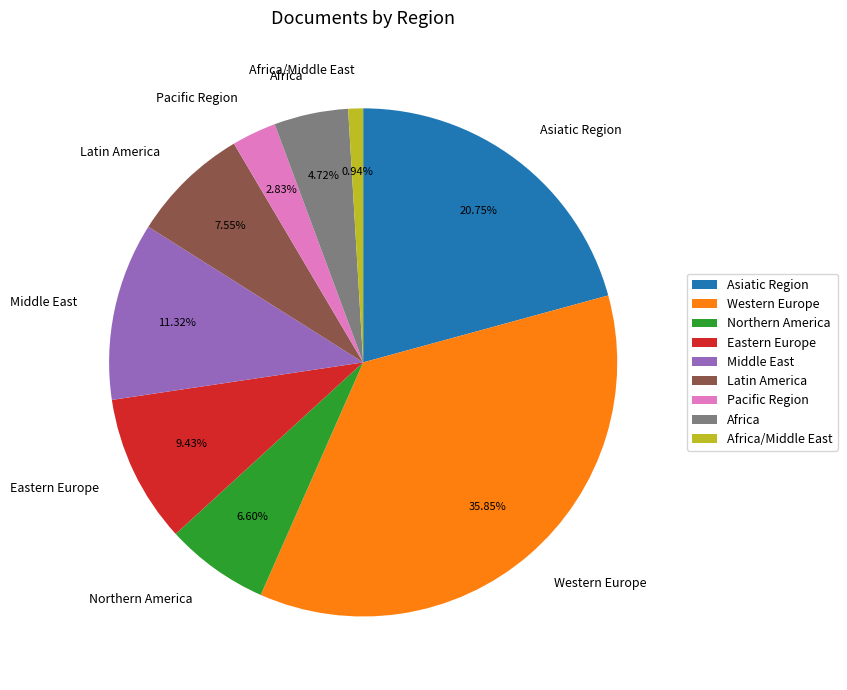

Is there any slice that represents more than half of the pie?

No